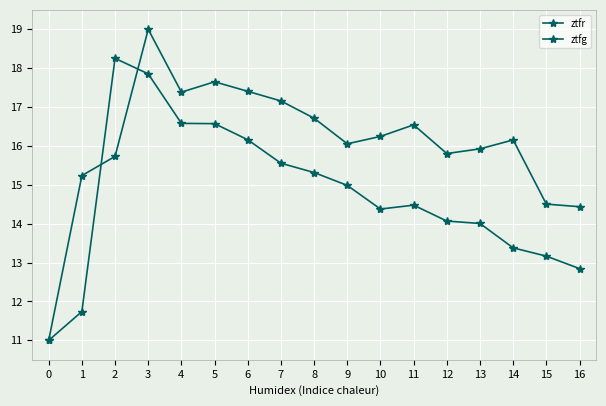

Reading right to left, extract all data points from this chart.

ztfr: 16=14.4	15=14.5	14=16.2	13=15.9	12=15.8	11=16.5	10=16.2	9=16.1	8=16.7	7=17.2	6=17.4	5=17.7	4=17.4	3=19.0	2=15.7	1=15.2	0=11.0
ztfg: 16=12.8	15=13.2	14=13.4	13=14.0	12=14.1	11=14.5	10=14.4	9=15.0	8=15.3	7=15.6	6=16.2	5=16.6	4=16.6	3=17.9	2=18.3	1=11.7	0=11.0